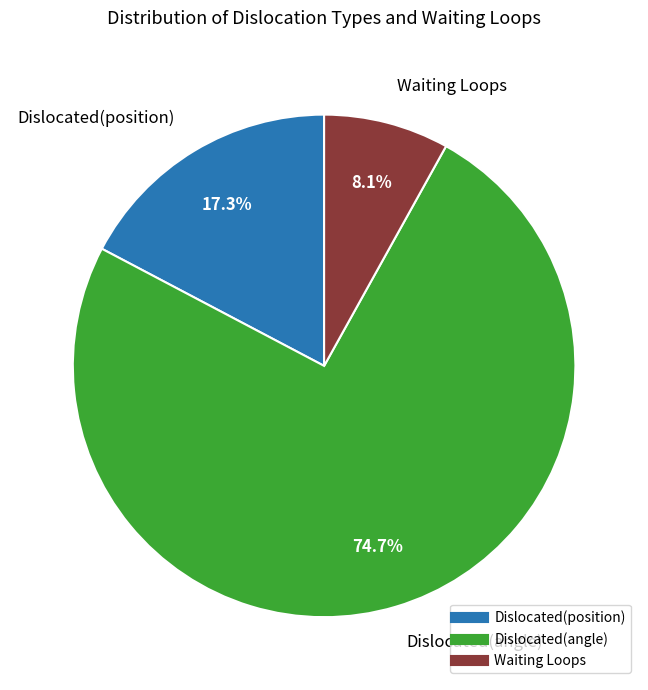

How many segments does this pie chart have?

3